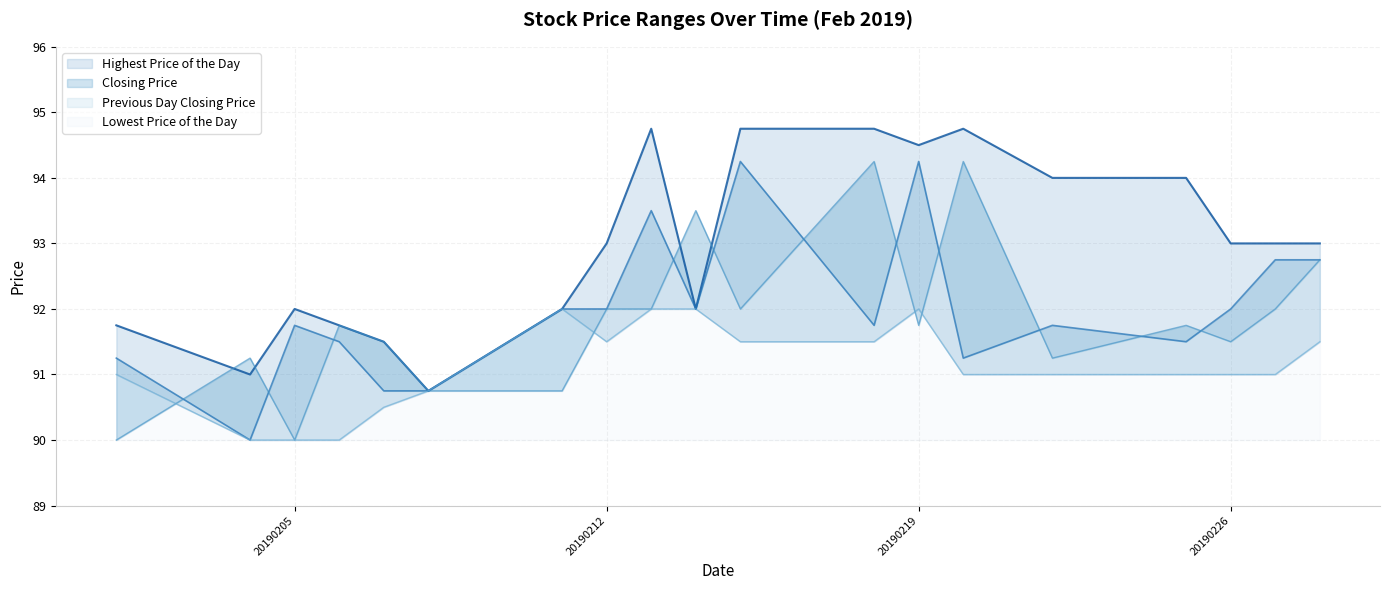

List the series in order of their peak value, highest first.

Highest Price of the Day, Closing Price, Previous Day Closing Price, Lowest Price of the Day